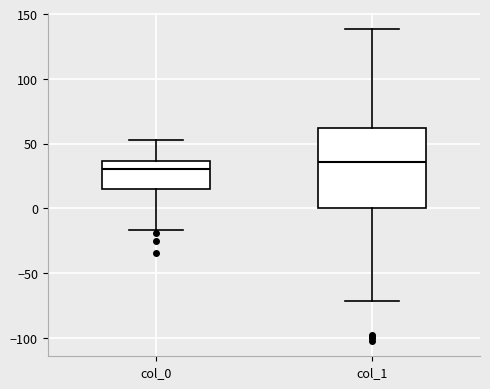

Which box's median line is the highest?

col_1